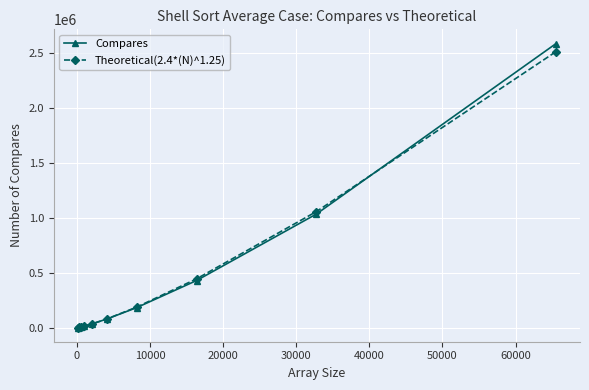

What is the greatest value displayed?

2589902.0